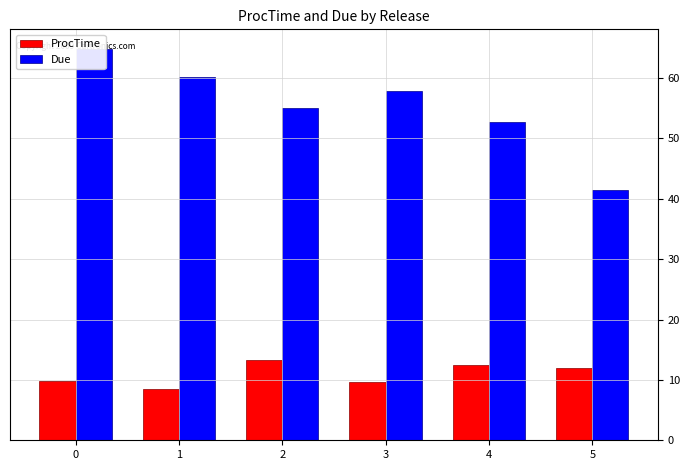

What is the value of the ProcTime bar at the 5th from the left?

12.5